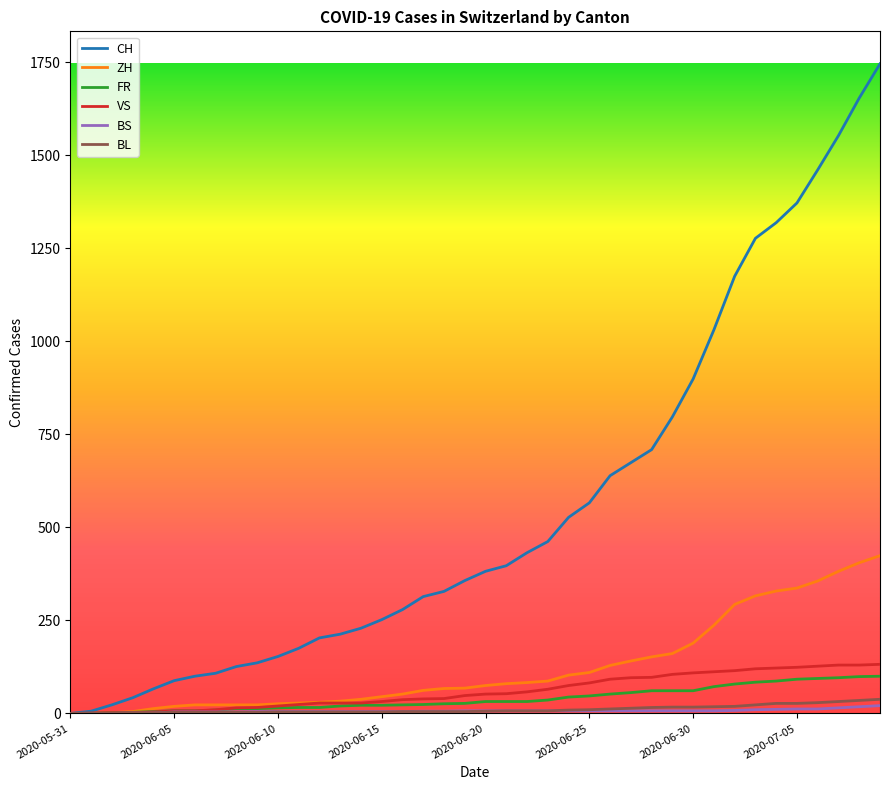

What is the maximum value shown in the chart?

1746